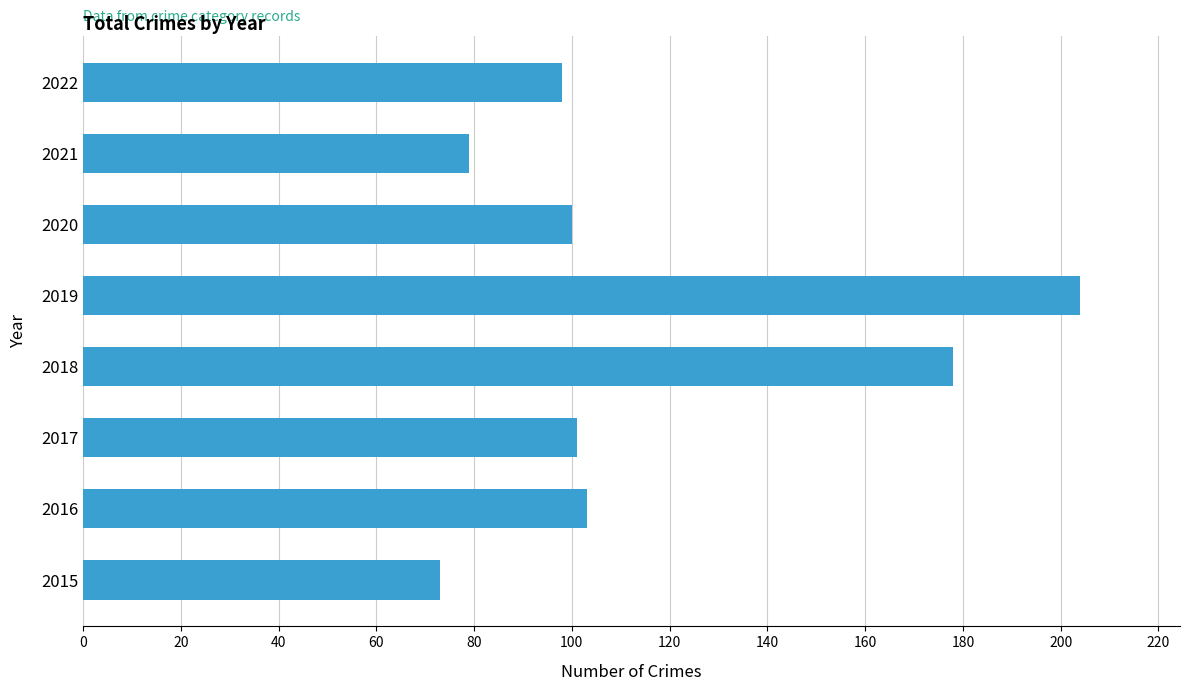

Reading bottom to top, transcribe all the data shown in this chart.

2015=73	2016=103	2017=101	2018=178	2019=204	2020=100	2021=79	2022=98